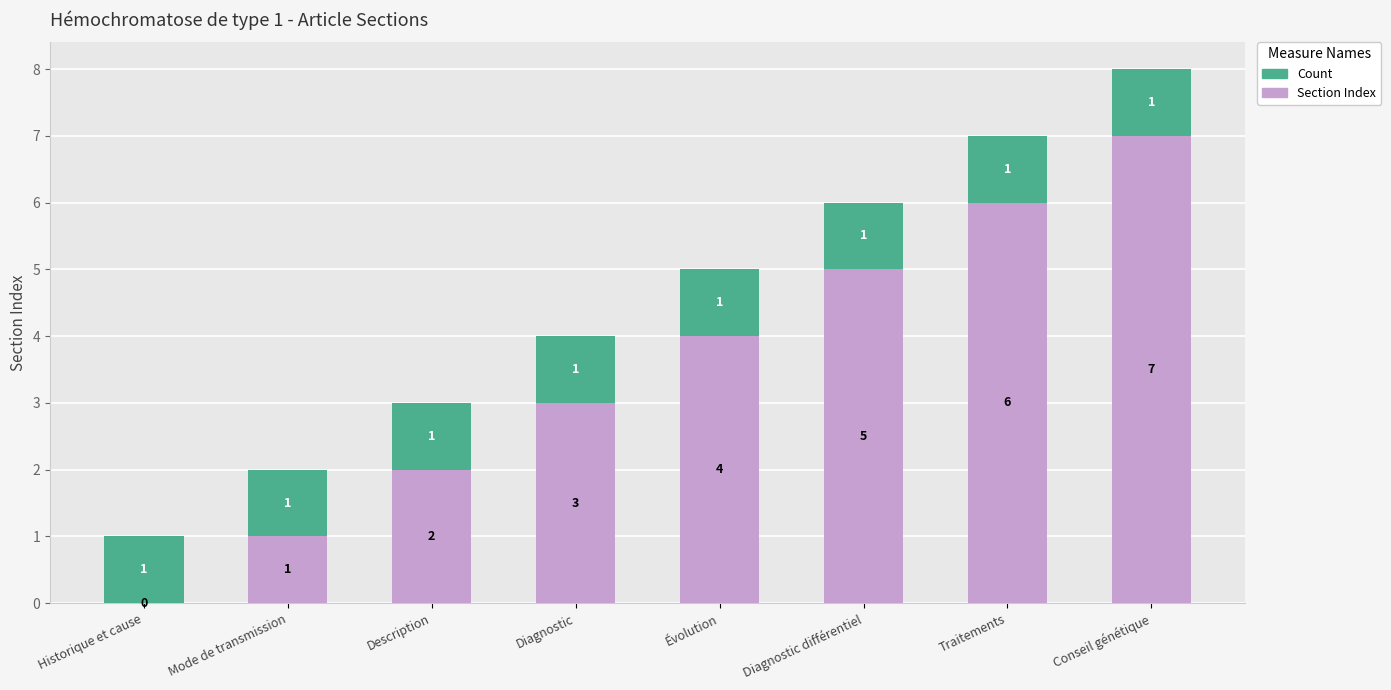

Is it true that Section Index equals 1 at Diagnostic?

False